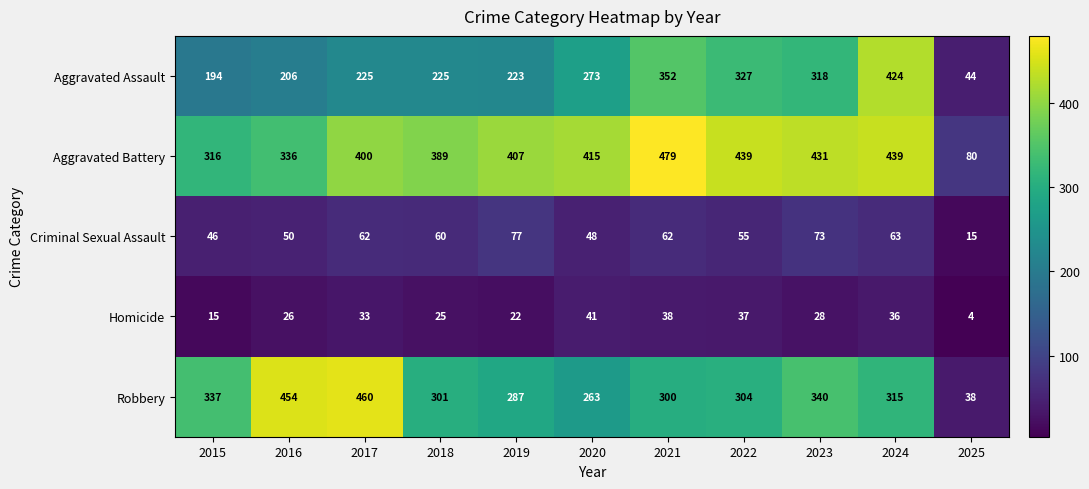

Count the number of data series in this chart.

5